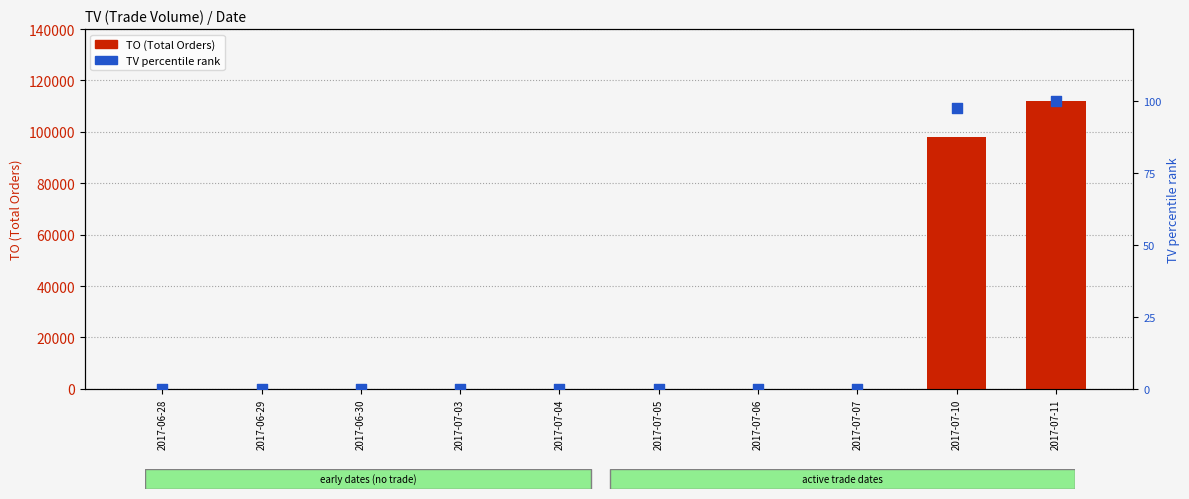

Is the value of TO (Total Orders) at 2017-06-30 greater than the value of TV percentile rank at 2017-07-05?

No